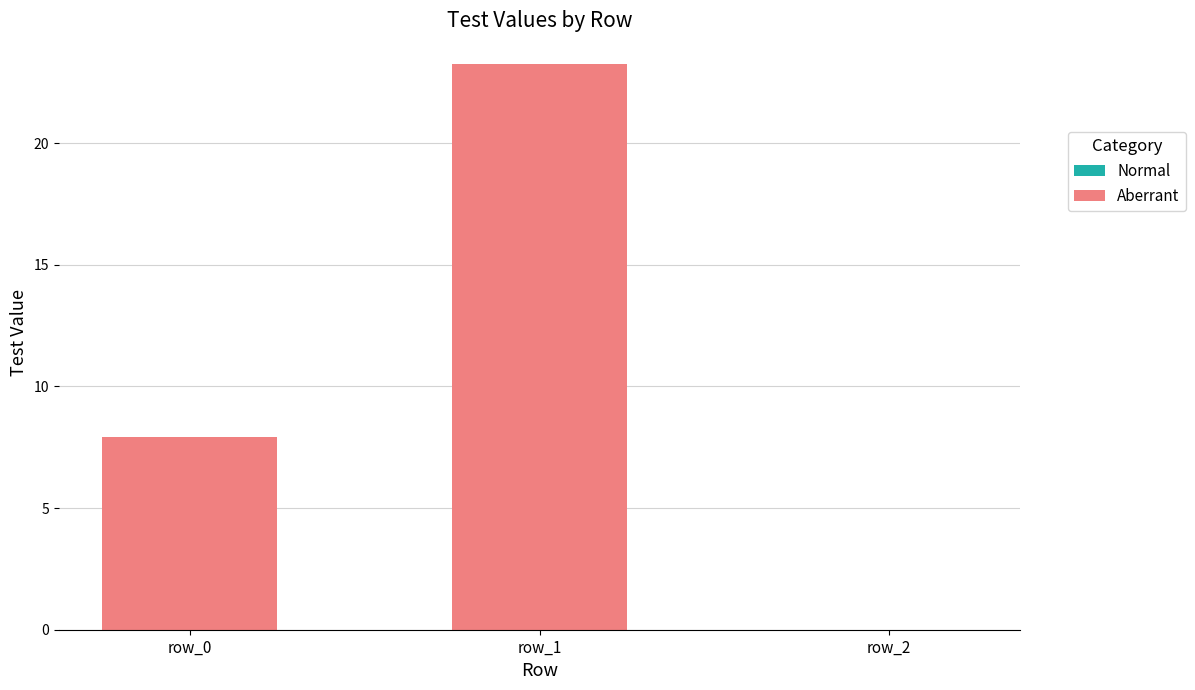

At which category does the chart reach its peak across all series?

row_1